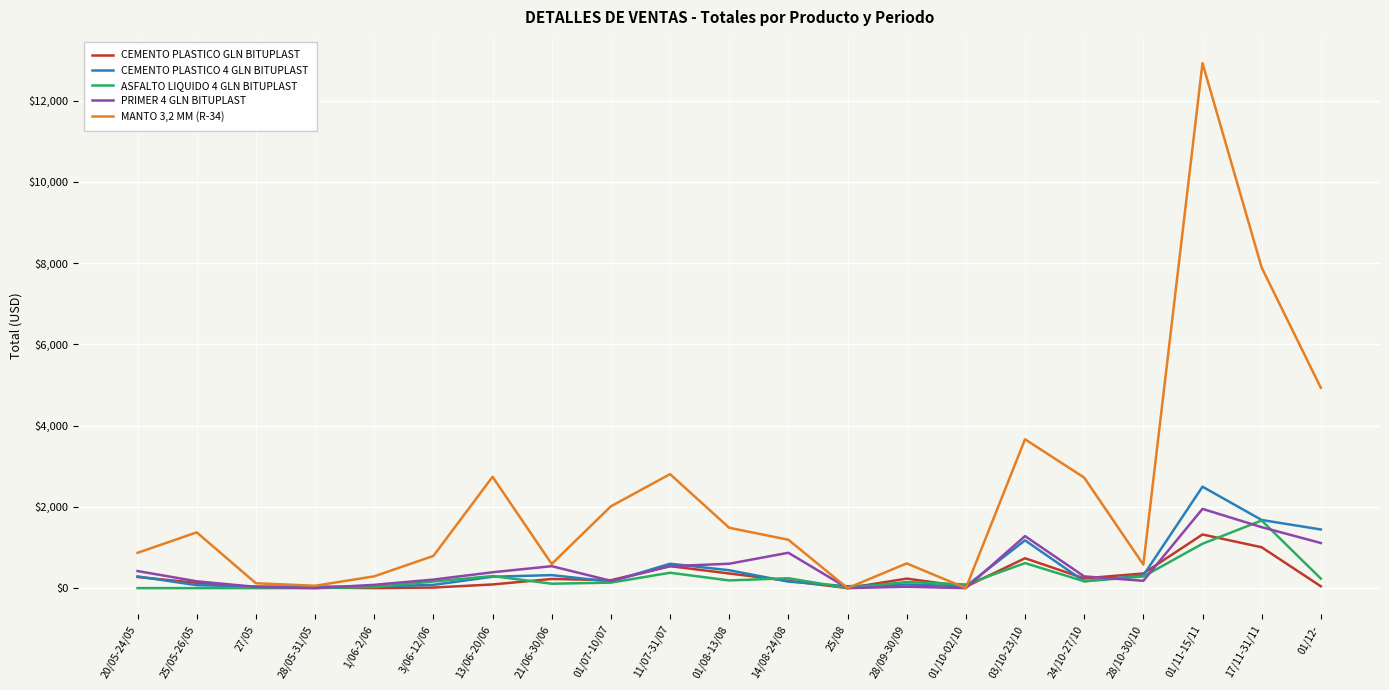

The value of ASFALTO LIQUIDO 4 GLN BITUPLAST at 01/07-10/07 is 135. True or false?

True